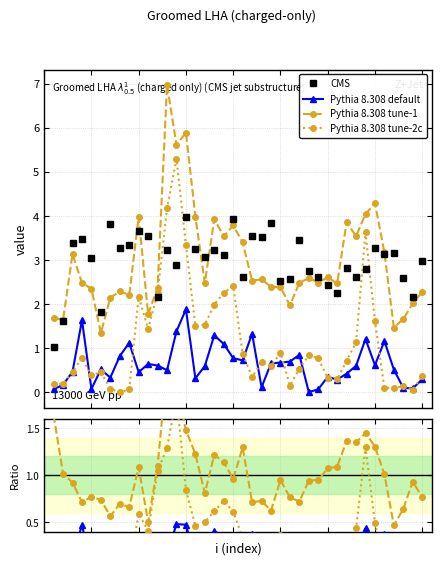

Does the chart display data point markers on the line(s)?

Yes